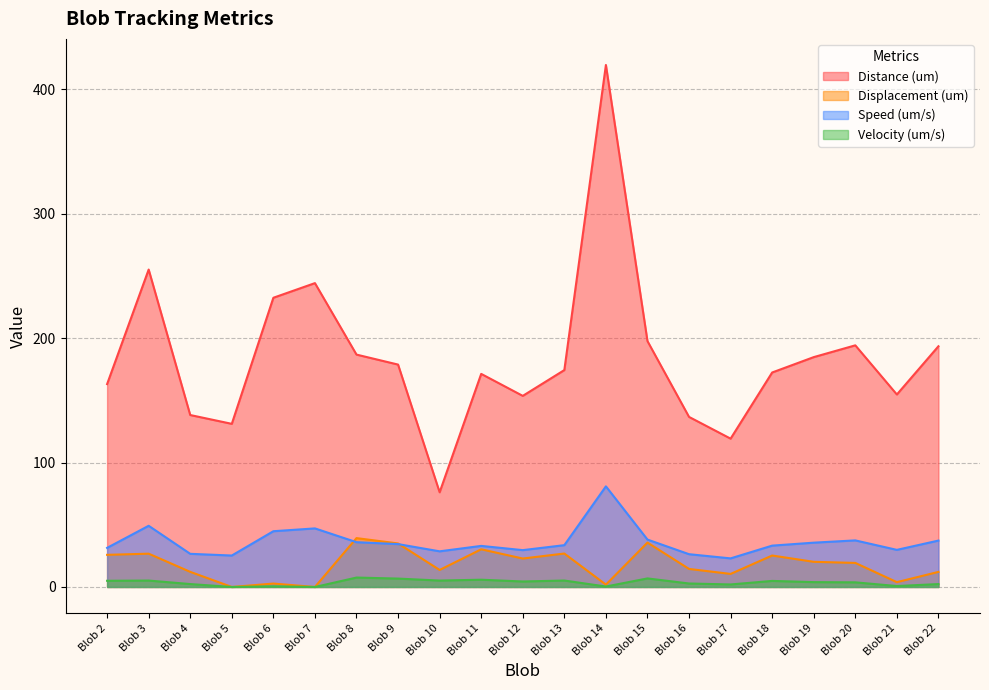

What is the sum of all Velocity (um/s) values?

75.6